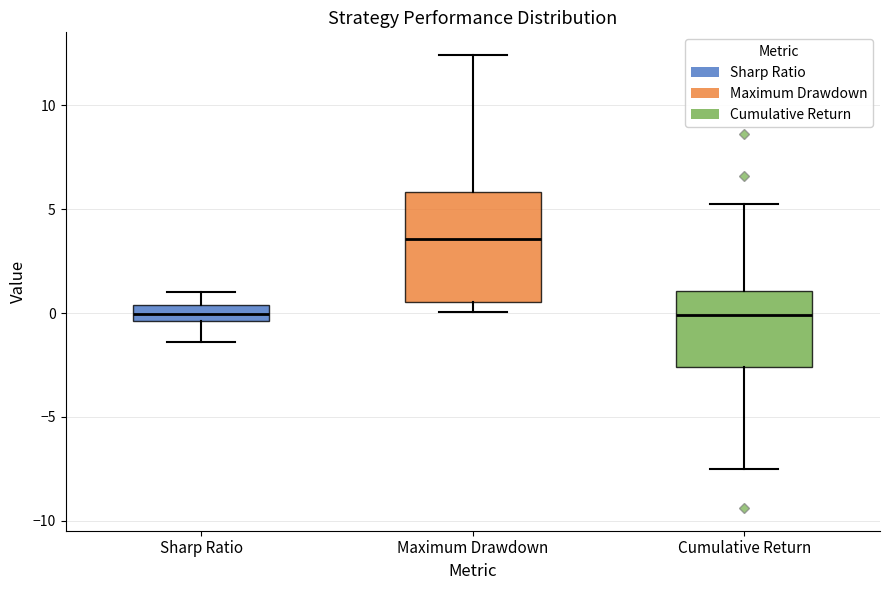

Comparing the boxes themselves (not the whiskers), which one is the tallest?

Maximum Drawdown